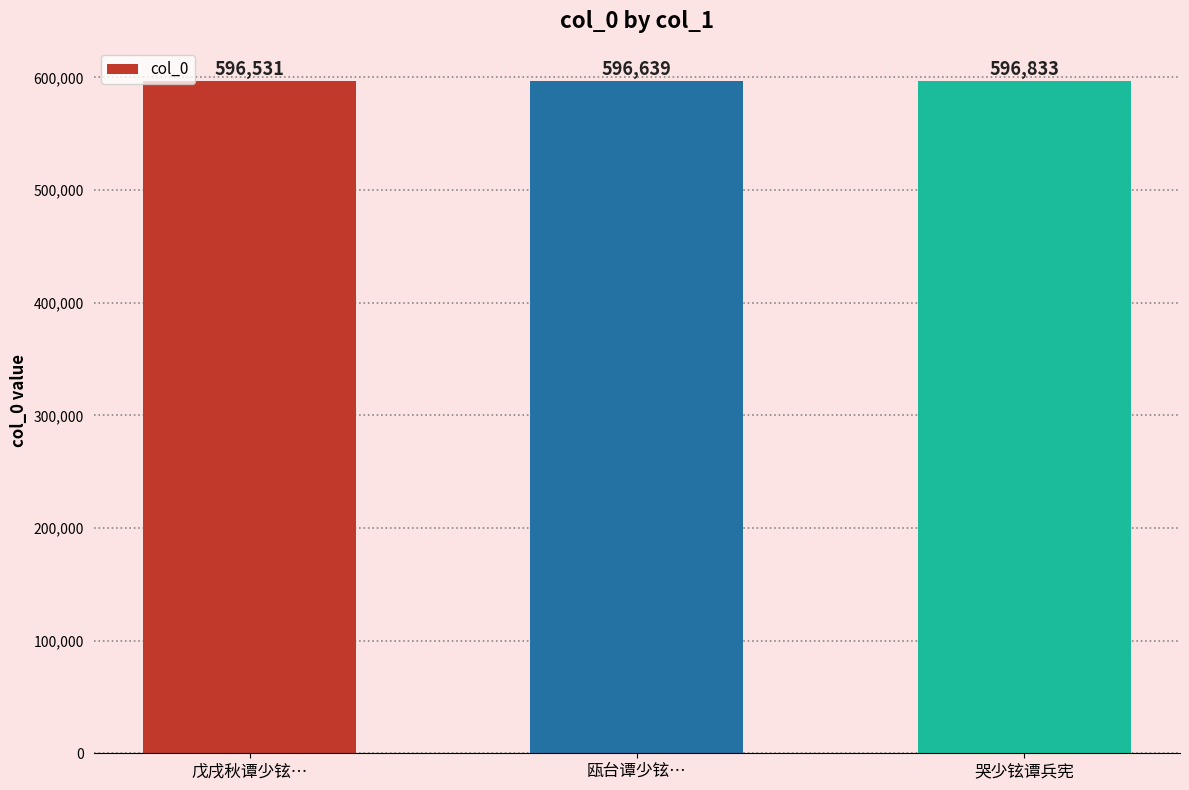

At which category does the chart reach its peak across all series?

哭少铉谭兵宪